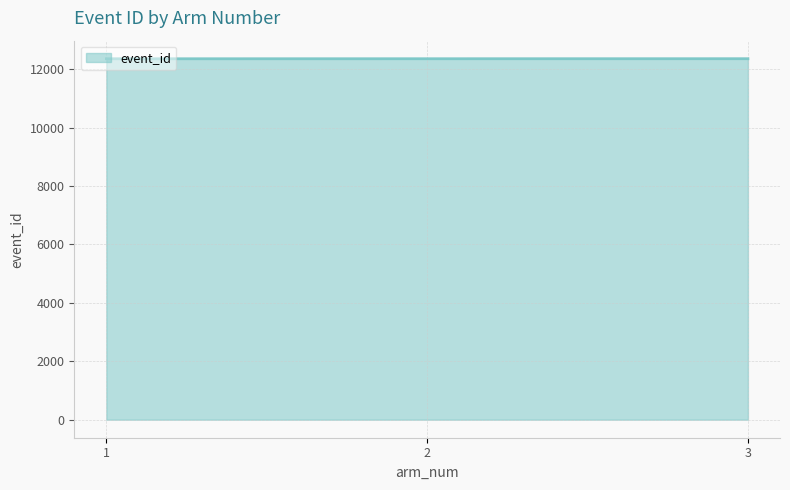

What is the ratio of the value at 1 to the value at 3?

1.0